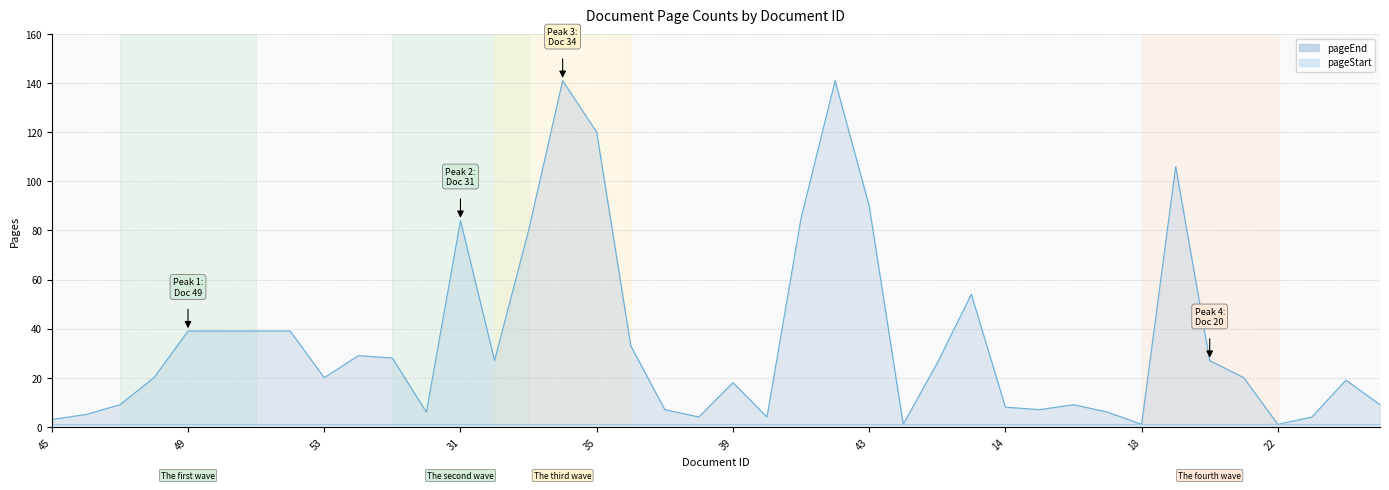

Rank the categories by value from highest to lowest.

34, 42, 35, 19, 43, 41, 31, 33, 13, 49, 50, 51, 52, 36, 24, 25, 32, 20, 12, 48, 53, 21, 7, 39, 47, 16, 8, 14, 37, 15, 26, 17, 46, 38, 40, 23, 45, 44, 18, 22